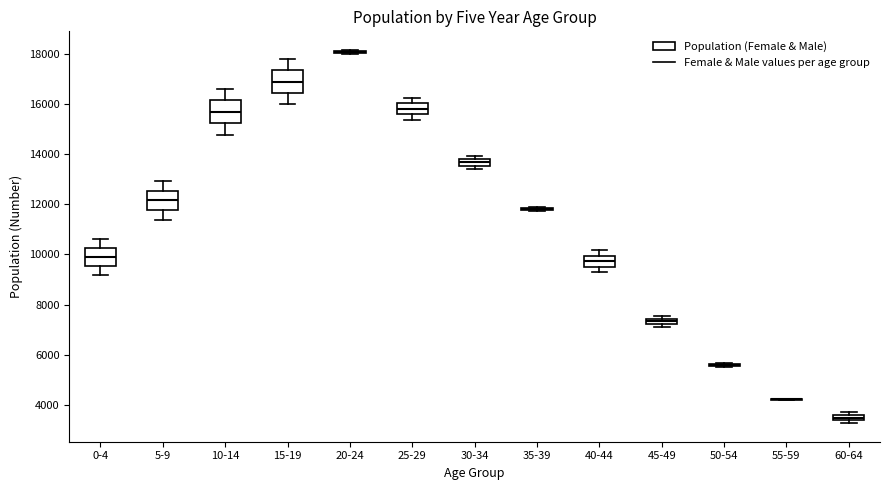

Where is the upper edge of the box for 15-19 on the y-axis? The values are not printed on the chart, so give them approximately, as read against the axis.

17400